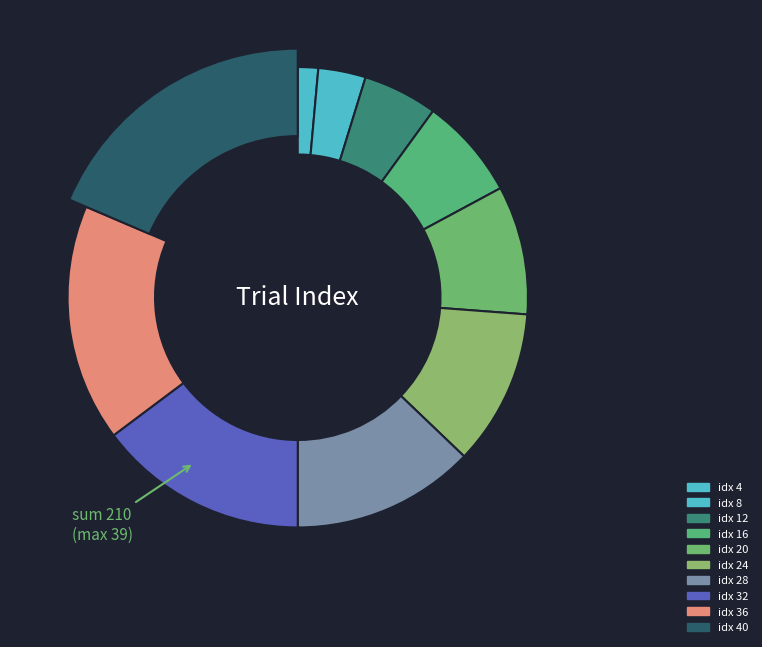

Between trial_index_28 and trial_index_12, which is larger?

trial_index_28